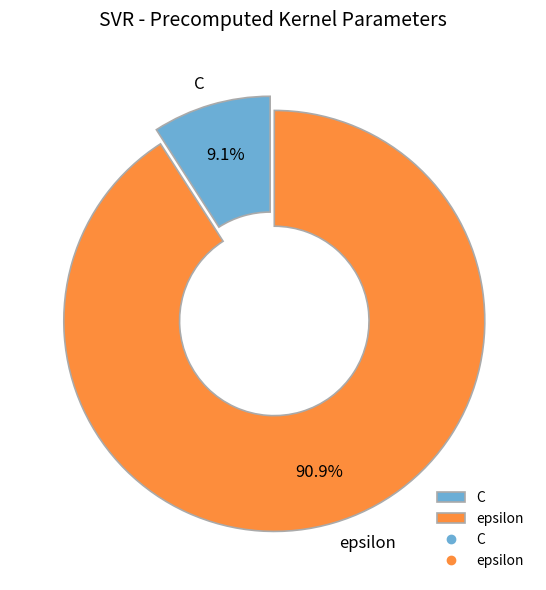

What is the smallest slice in the pie chart?

C